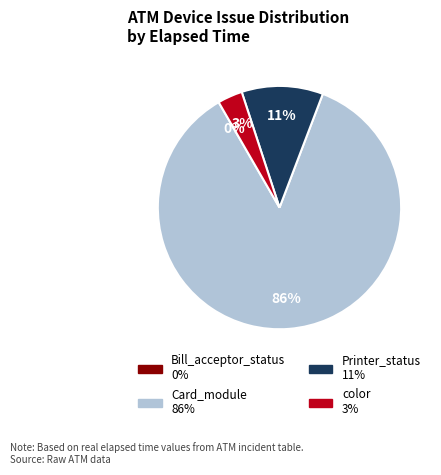

To the nearest percent, what is the average slice percentage?

25%